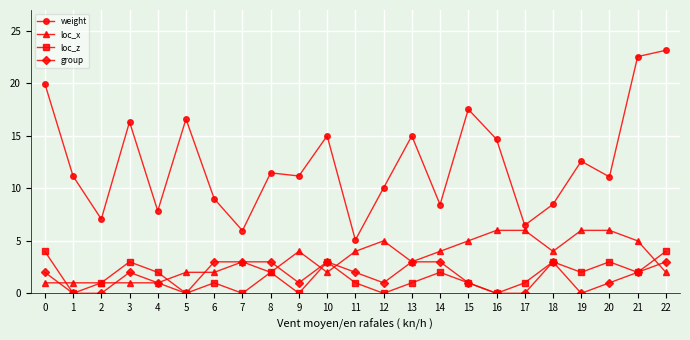

Is the value of weight at 21 greater than the value of loc_z at 15?

Yes